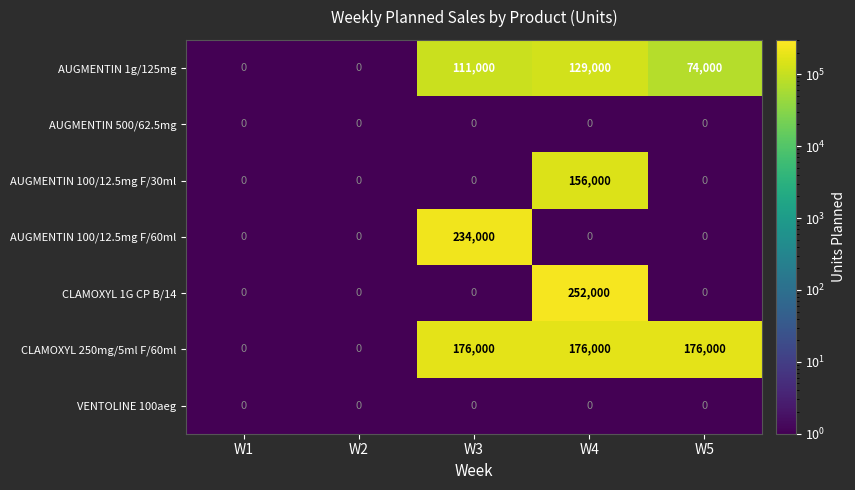

What is the sum of the AUGMENTIN 1g/125mg values at W4 and W2?

129000